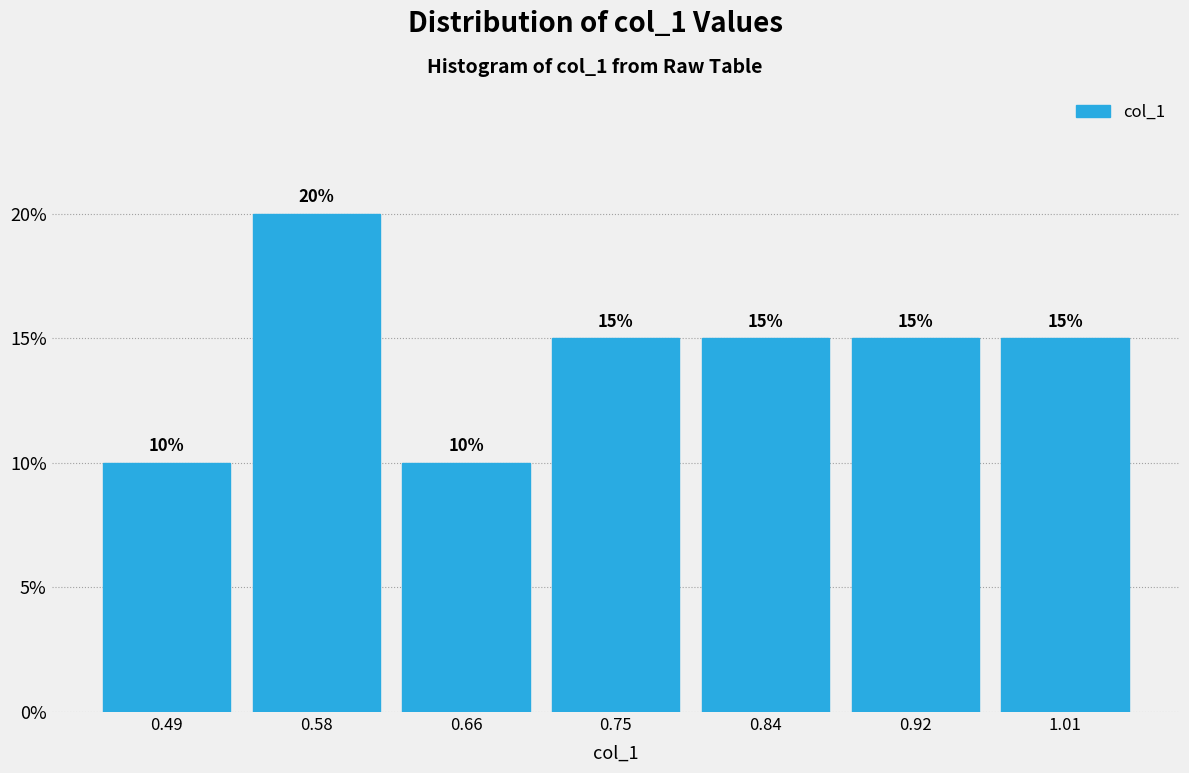

What is the height of the bar covering 0.45 to 0.54 on the x-axis? The bar edges are not printed on the chart, so give them approximately, as read against the axis.

10